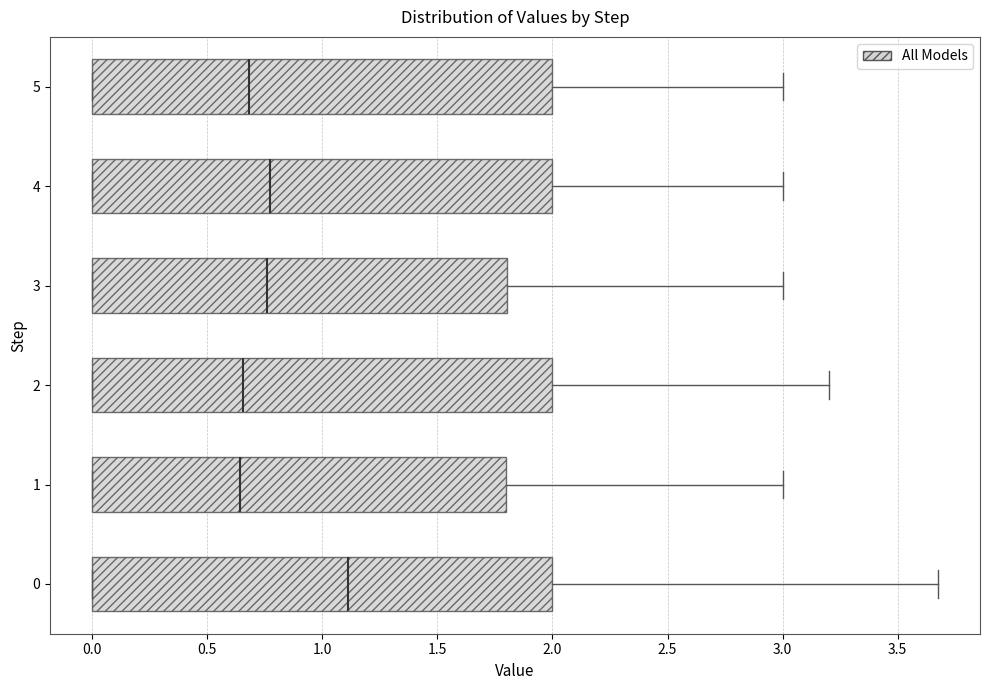

Reading bottom to top, transcribe this box plot: for each box, give where its median line is, the range the box spans, and where its two whiskers end, as read against the x-axis. The values are not printed on the chart, so give them approximately, as read against the axis.

0: median 1.10, box 0.00 to 2.00, whiskers 0.00 to 3.65
1: median 0.65, box 0.00 to 1.80, whiskers 0.00 to 3.00
2: median 0.65, box 0.00 to 2.00, whiskers 0.00 to 3.20
3: median 0.75, box 0.00 to 1.80, whiskers 0.00 to 3.00
4: median 0.75, box 0.00 to 2.00, whiskers 0.00 to 3.00
5: median 0.70, box 0.00 to 2.00, whiskers 0.00 to 3.00